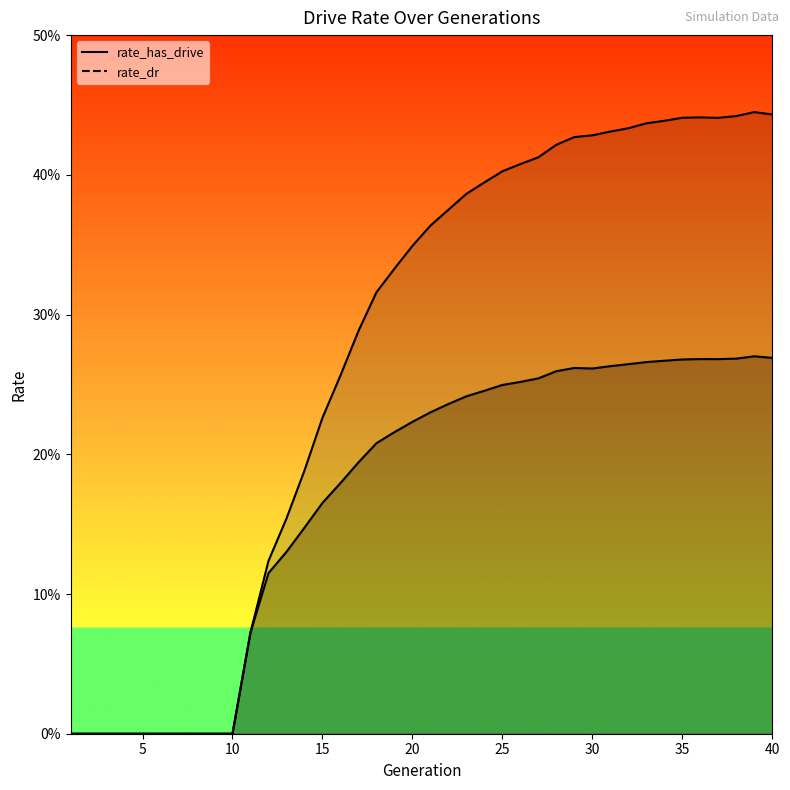

True or false: rate_dr has more than 0 points higher than both neighbors.

True